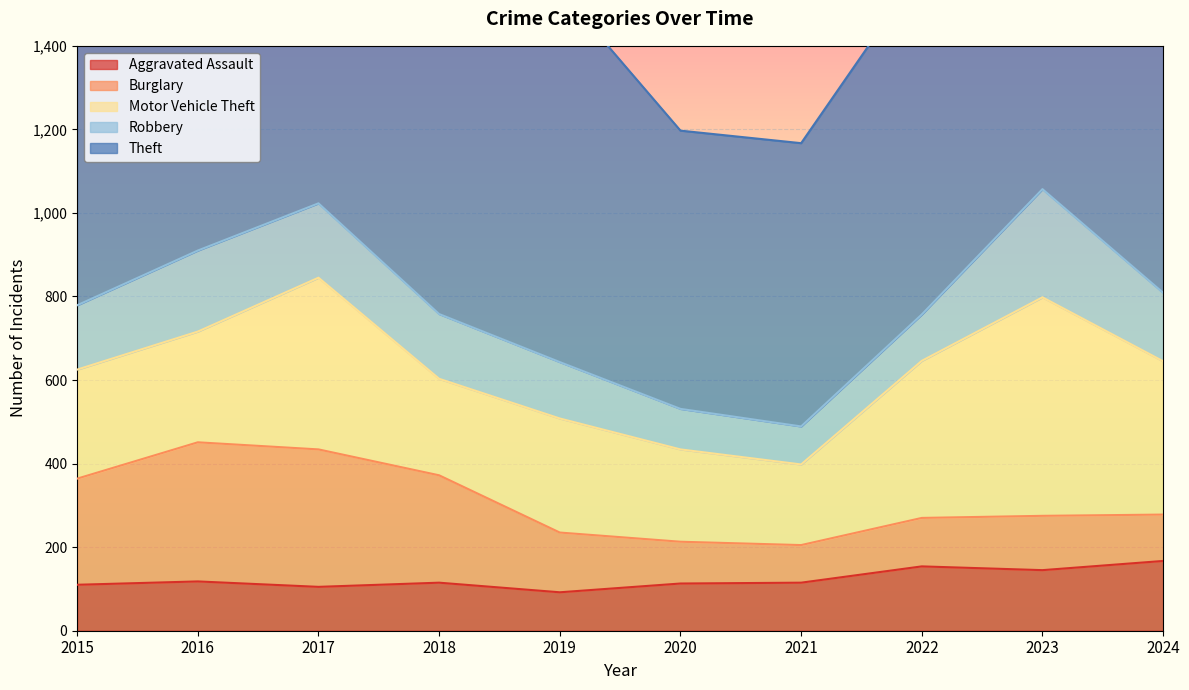

True or false: Robbery has more than 1 points higher than both neighbors.

True